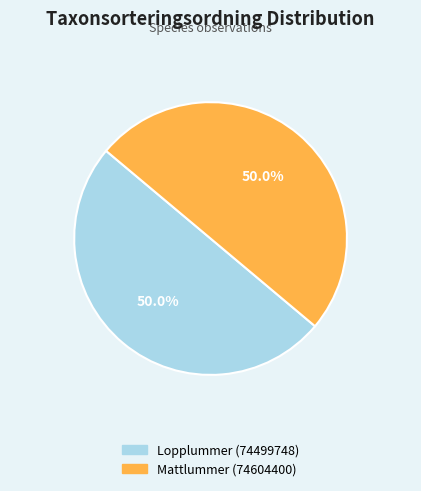

Approximately how many times larger is the value at Mattlummer (74604400) compared to Lopplummer (74499748)?

1.0